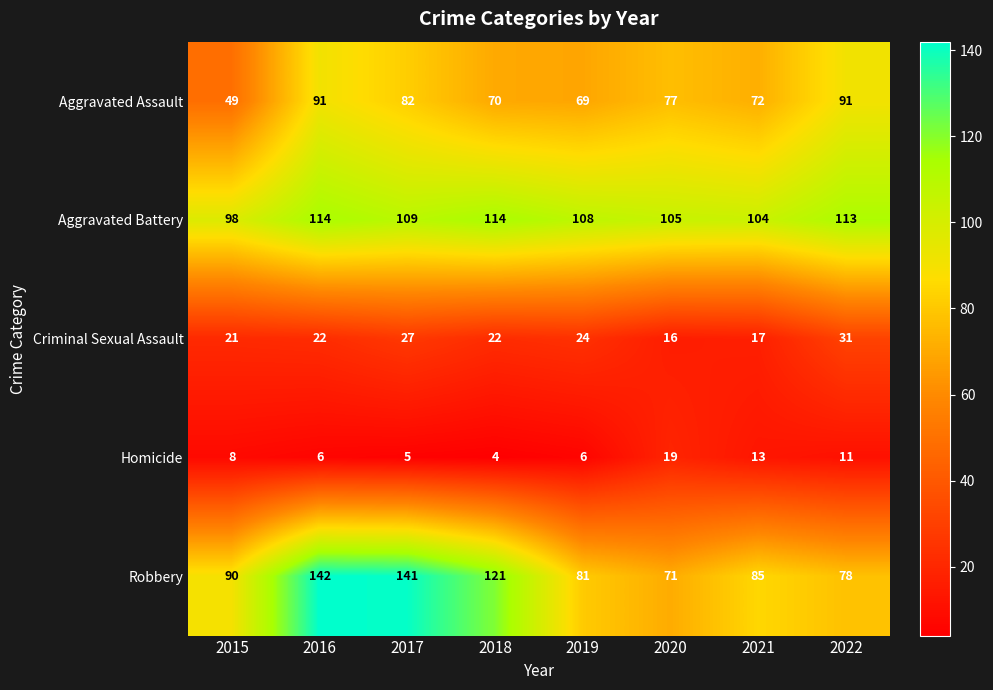

Which category has the lowest value in the Homicide series?

2018